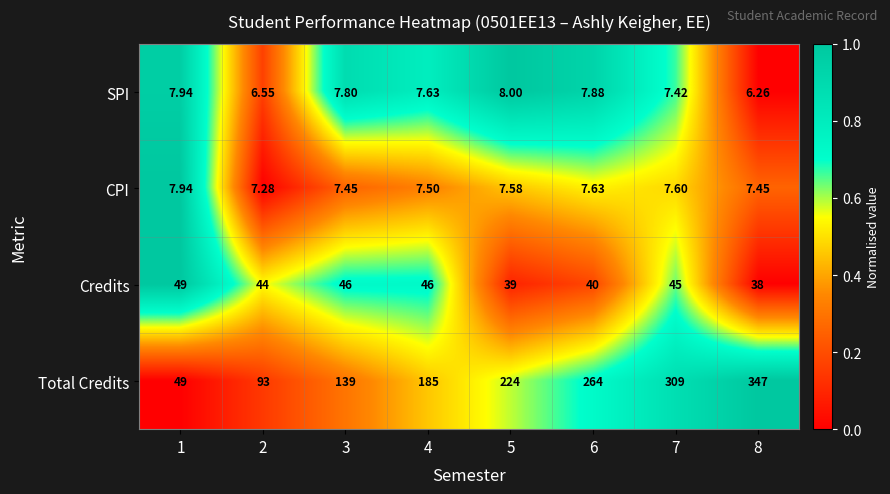

Which series has the widest spread of values?

Total Credits